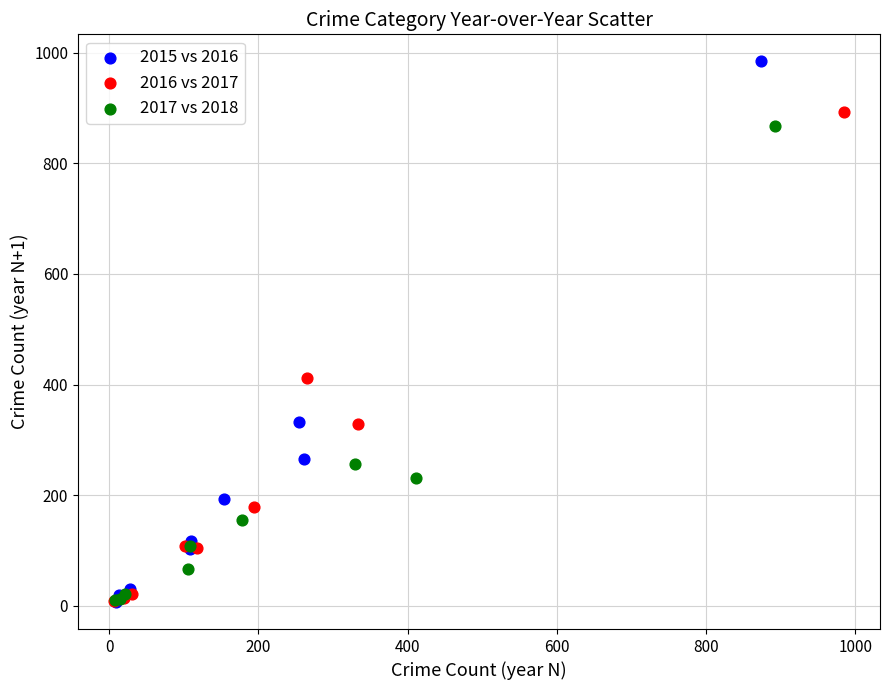

Which series contains the highest Y value?

2015 vs 2016